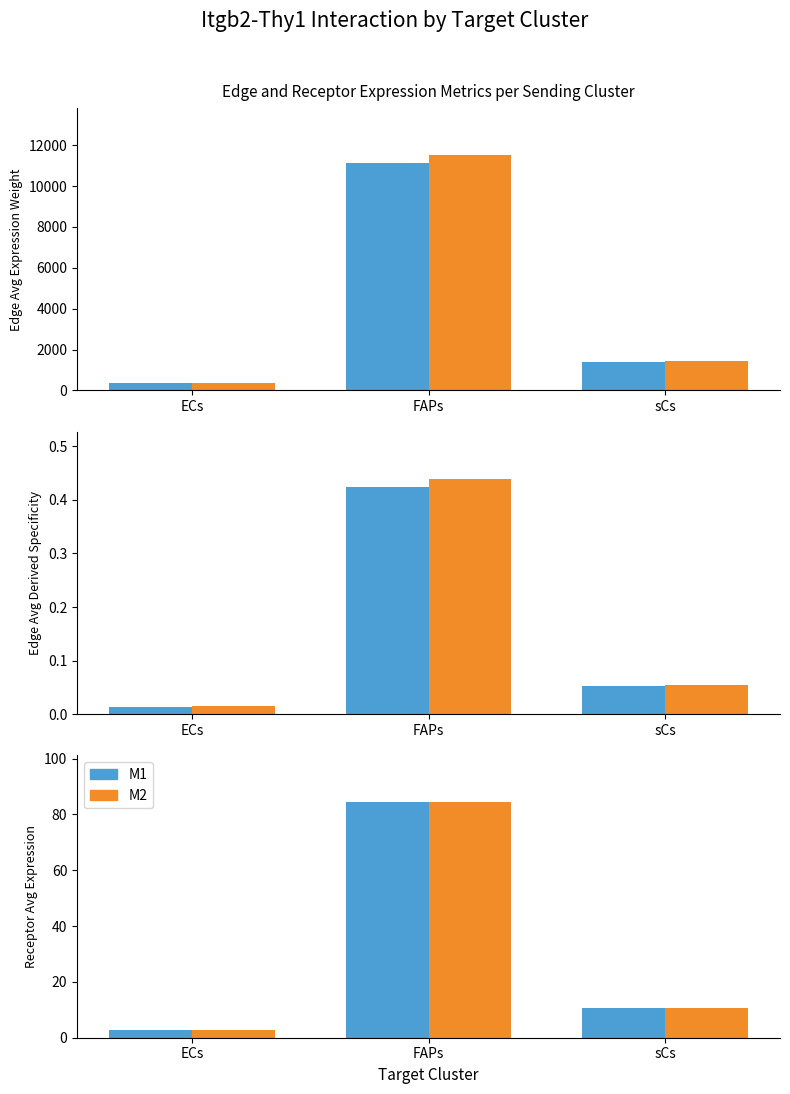

What is the total value across all series at ECs?

5.5